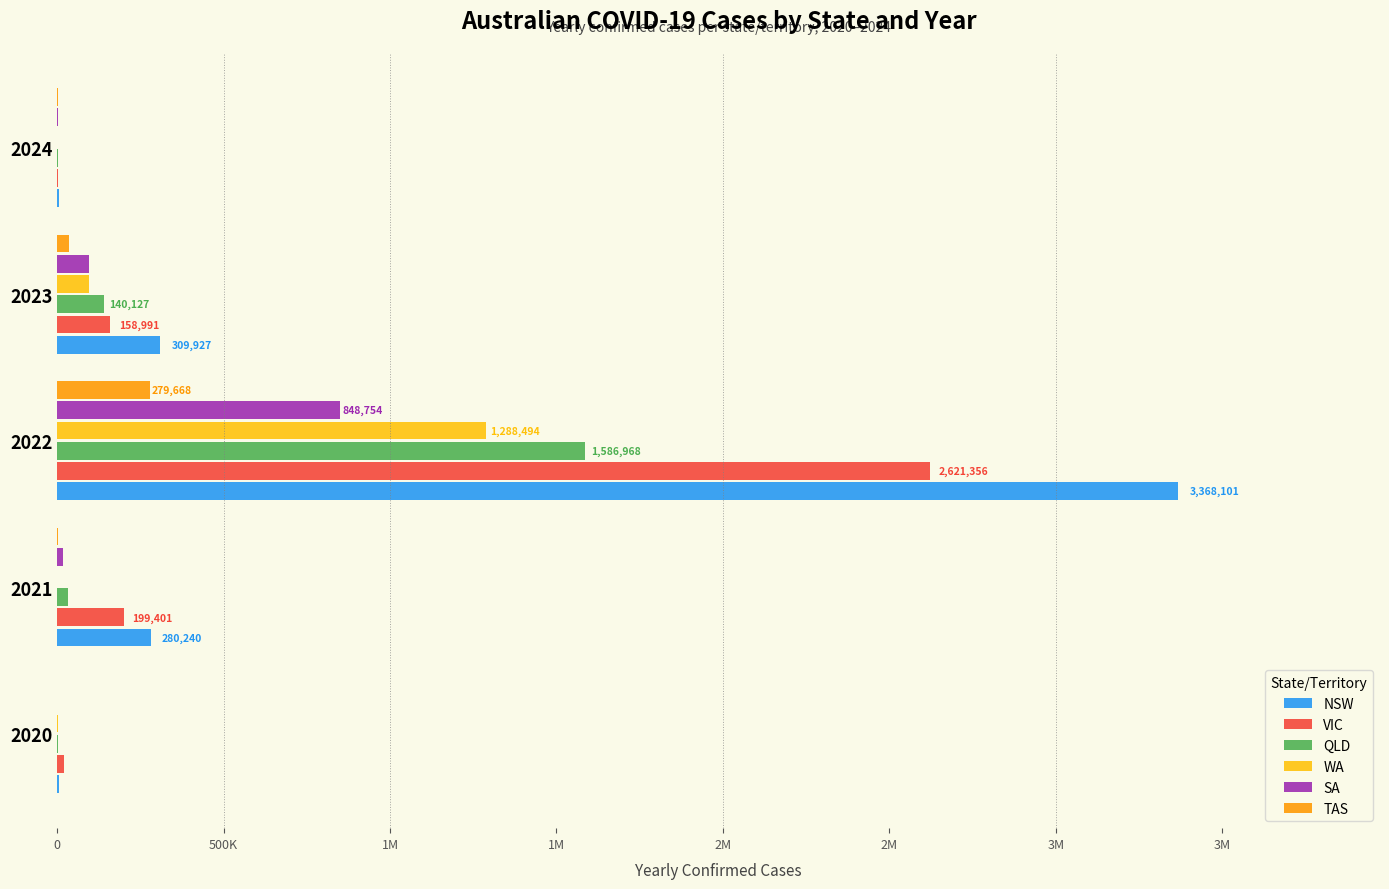

Which series has the largest range (max minus min)?

NSW